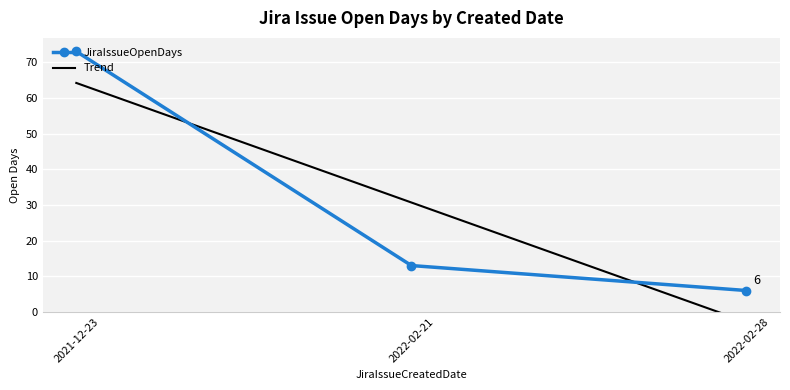

Reading left to right, what are all the values shown in this chart?

JiraIssueOpenDays: 2021-12-23=73.0	2022-02-21=13.0	2022-02-28=6.0
Trend: 2021-12-23=64.2	2022-02-21=30.7	2022-02-28=-2.8